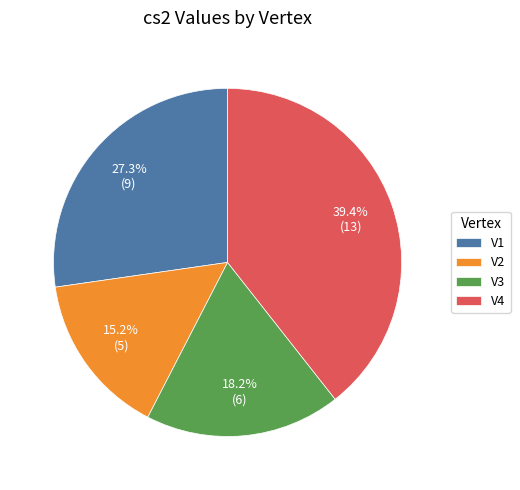

To the nearest percent, what is the difference between the V3 and V2 slice percentages?

3%